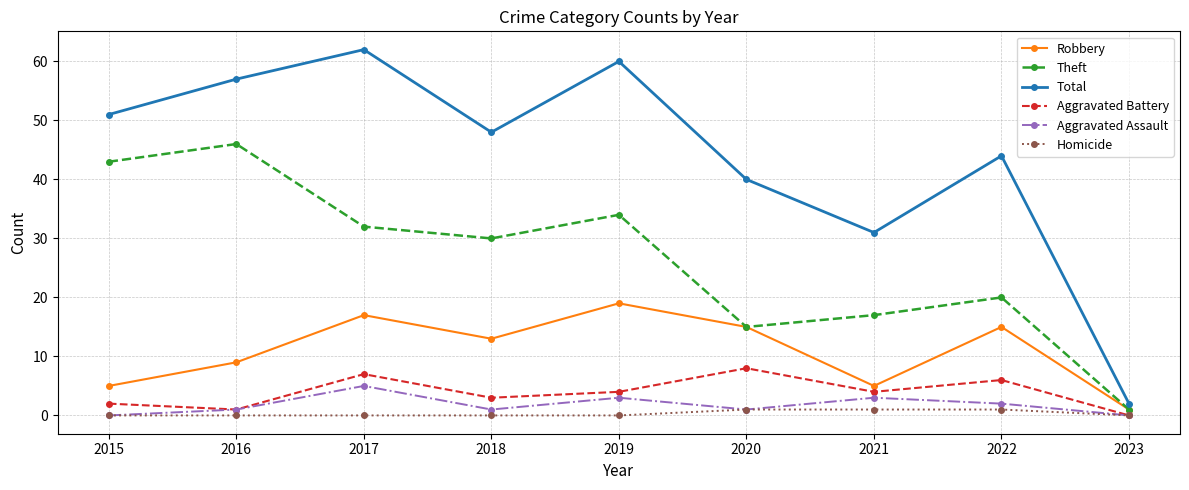

True or false: Total and Theft intersect in this chart.

False